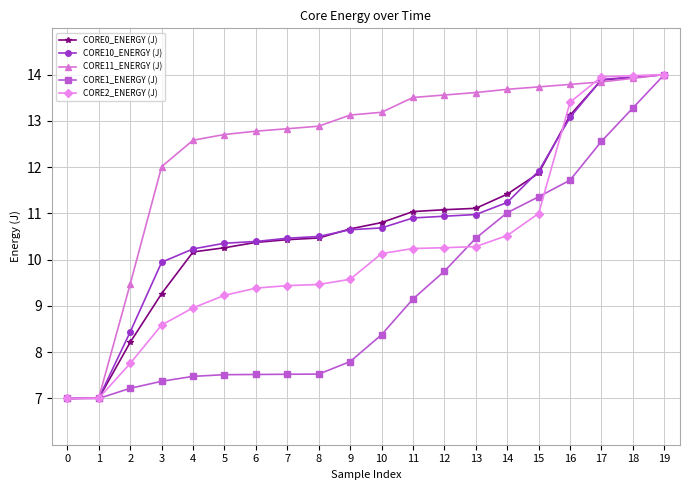

What is the sum of all CORE10_ENERGY (J) values?

216.6